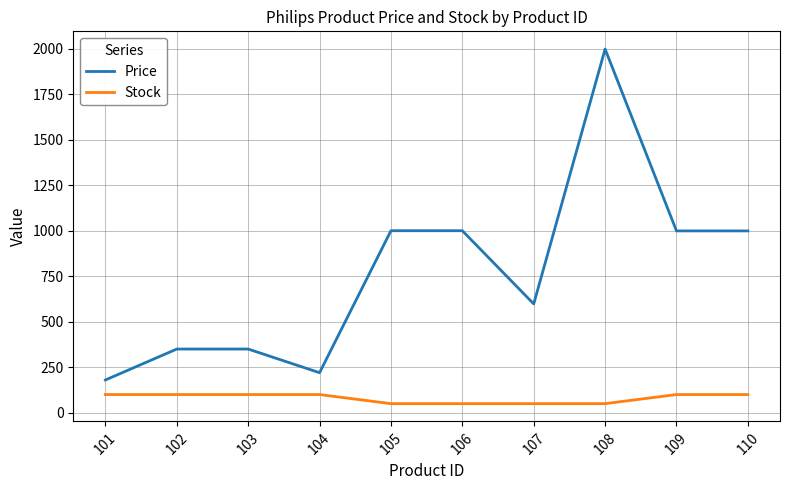

What is the maximum value shown in the chart?

1998